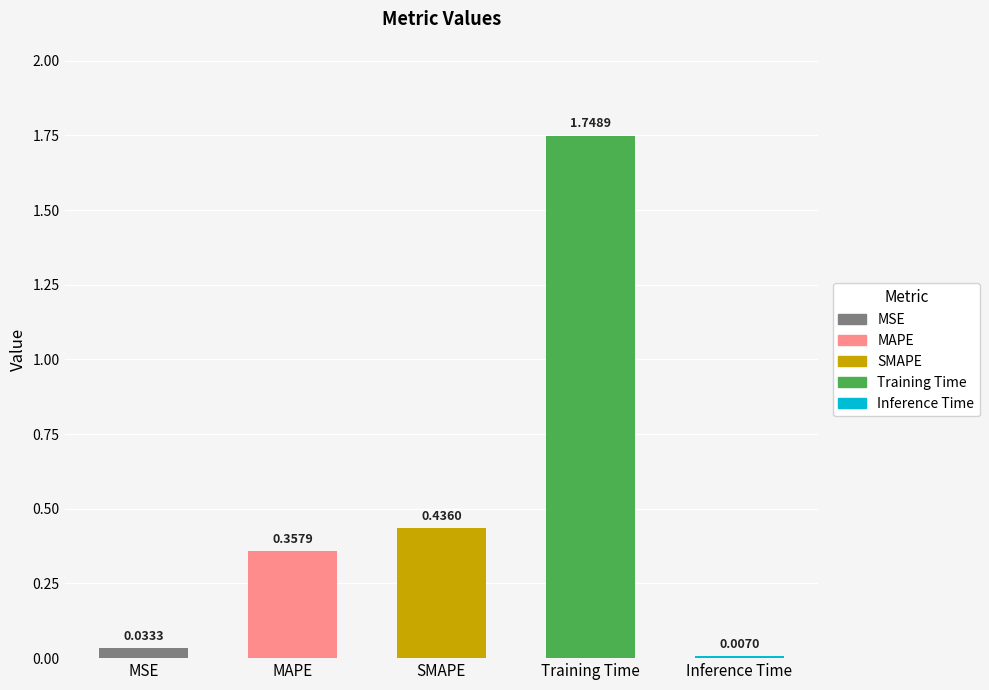

What is the sum of the values at MAPE and SMAPE?

0.8